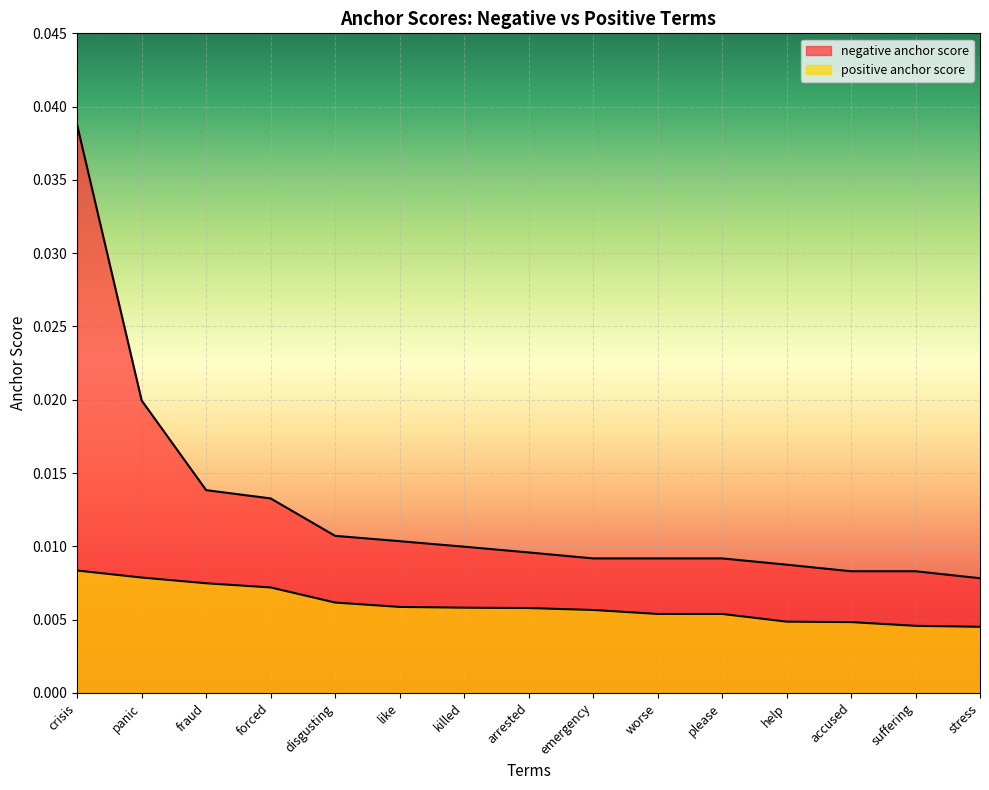

List the series in order of their overall mean, lowest first.

positive anchor score, negative anchor score